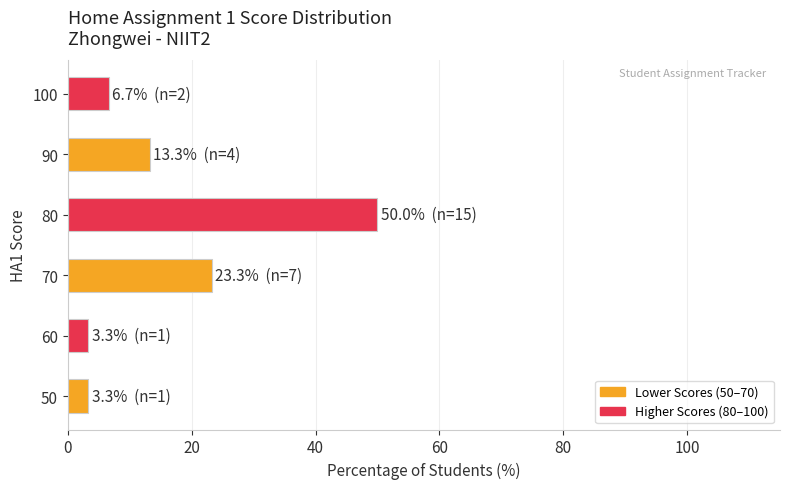

How many data points are less than 13?

3